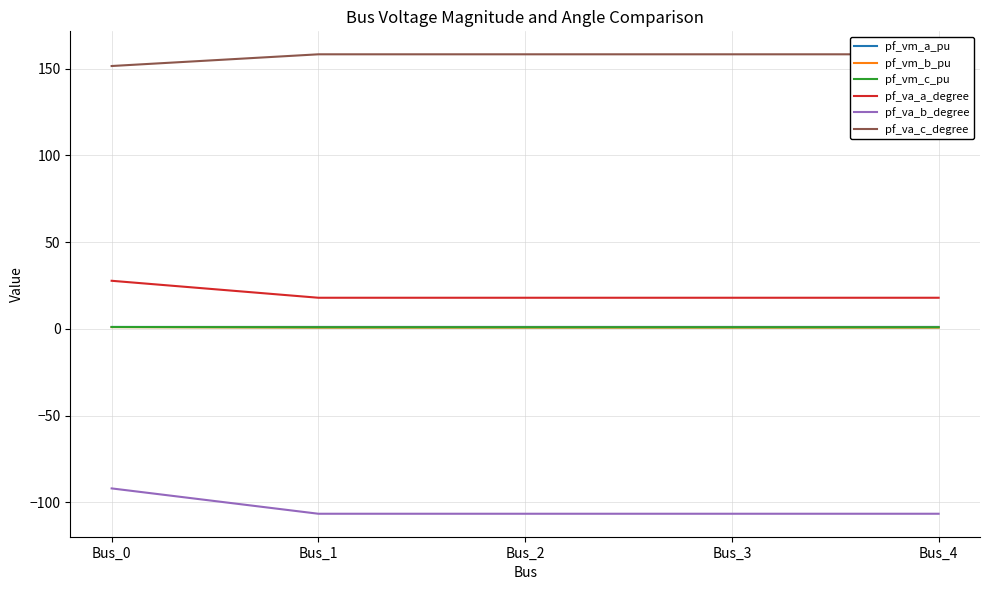

Reading left to right, what are all the values shown in this chart?

pf_vm_a_pu: 1.1	1.1	1.1	1.1	1.1
pf_vm_b_pu: 1.0	0.7	0.7	0.7	0.7
pf_vm_c_pu: 1.1	0.9	0.9	0.9	0.9
pf_va_a_degree: 27.7	17.9	17.9	17.9	17.9
pf_va_b_degree: -91.9	-106.5	-106.5	-106.5	-106.5
pf_va_c_degree: 151.4	158.2	158.2	158.2	158.2